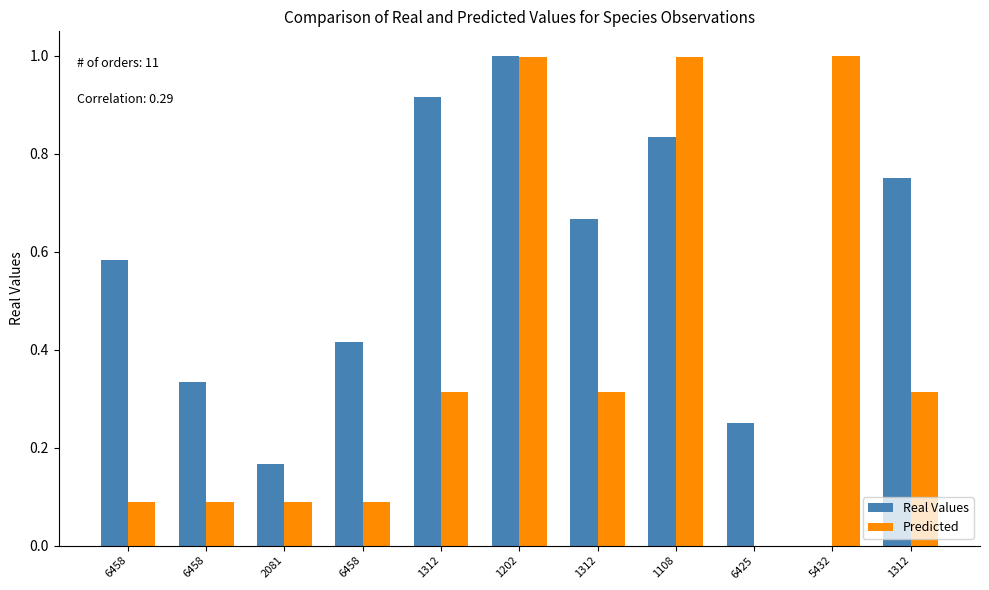

At which category does the chart reach its peak across all series?

1202